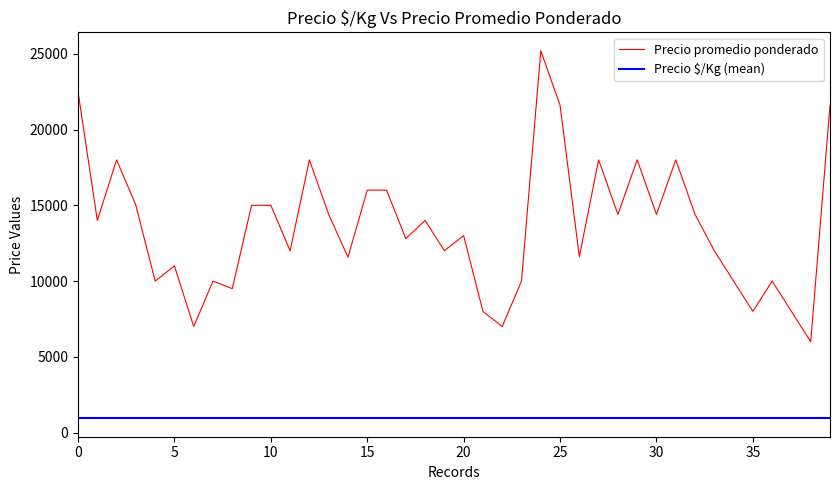

The chart shows a value of 11571 at 14. True or false?

True